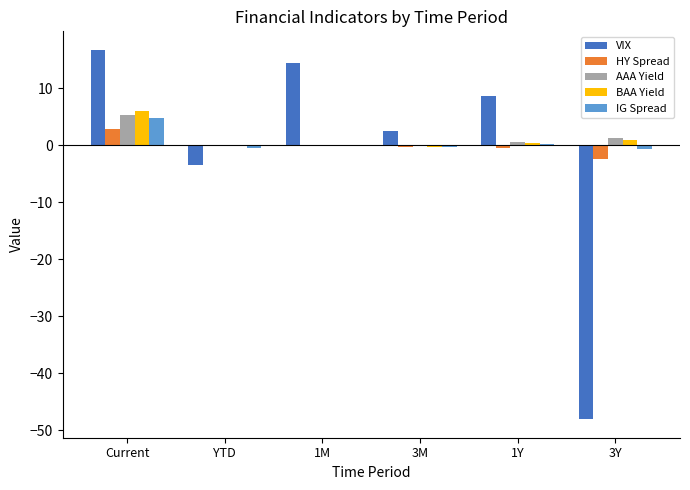

What is the greatest value displayed?

16.7